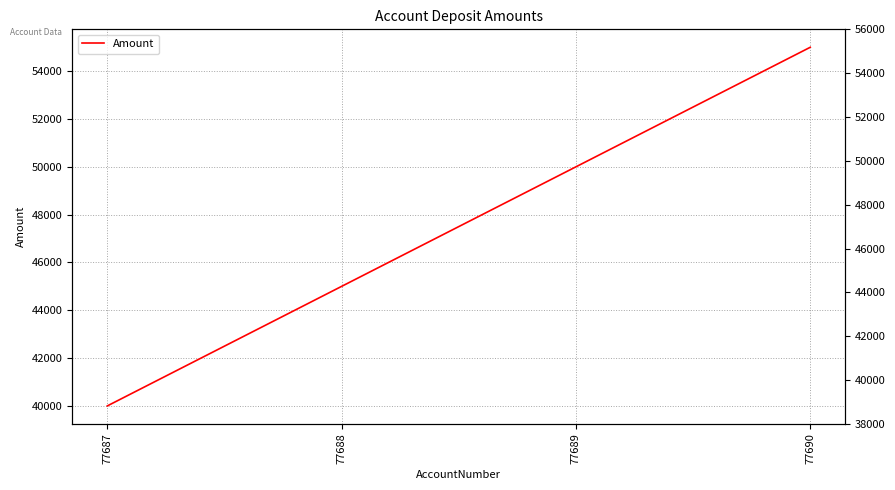

Rank the categories by value from highest to lowest.

77690, 77689, 77688, 77687